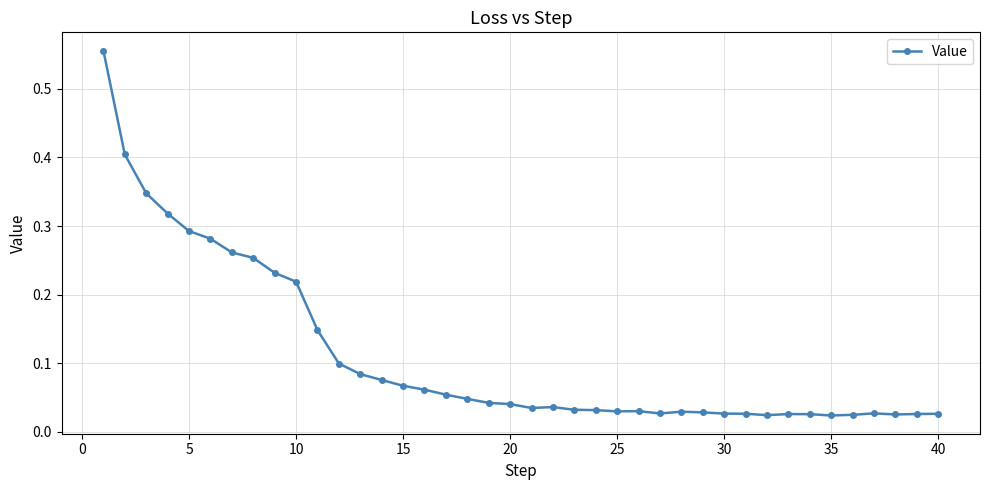

Count the number of categories in the chart.

40